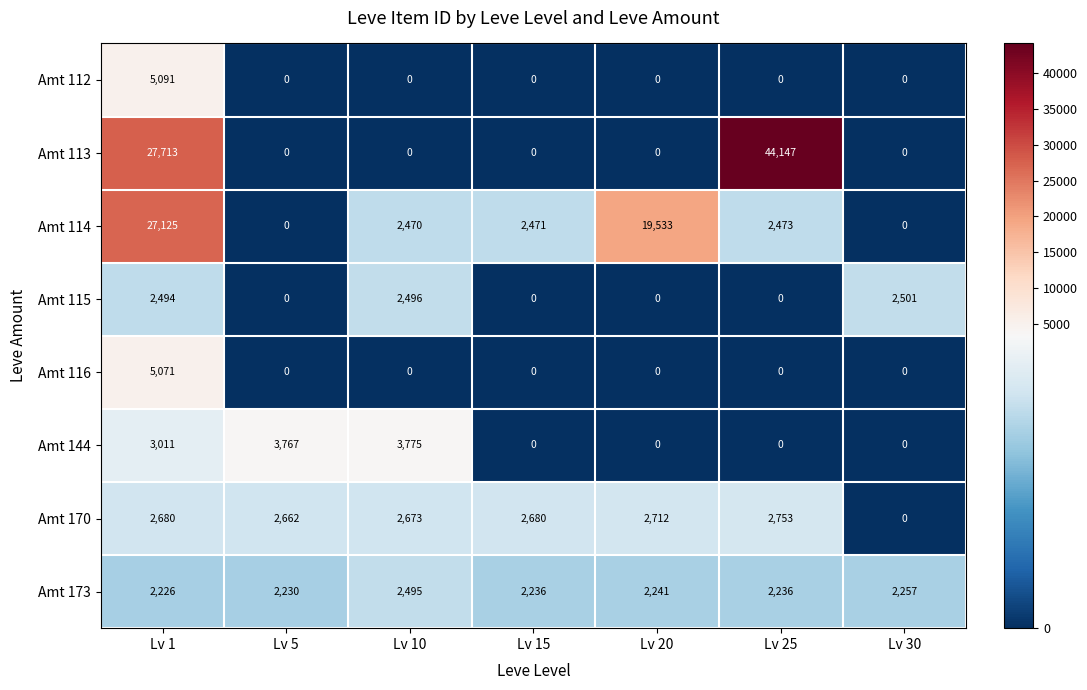

What is the spread (max minus min) of values at Lv 5?

3767